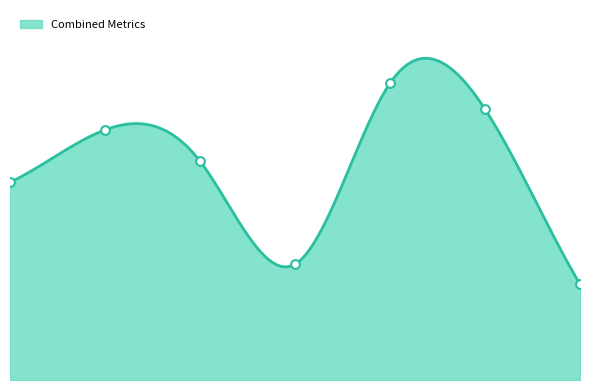

At how many categories does at least one series exceed 1?

6